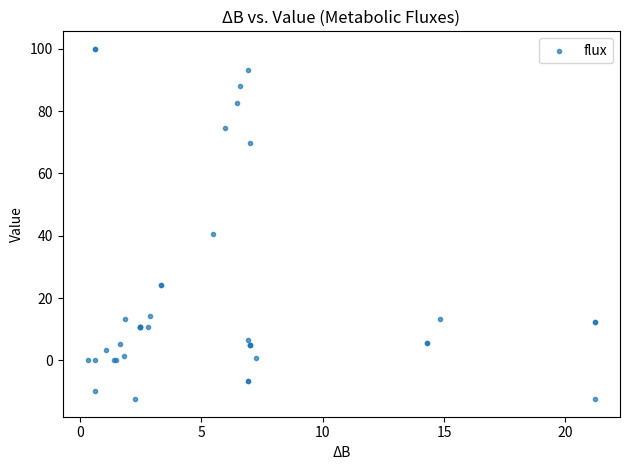

What Y value in the scatter plot is closest to 43?

40.7